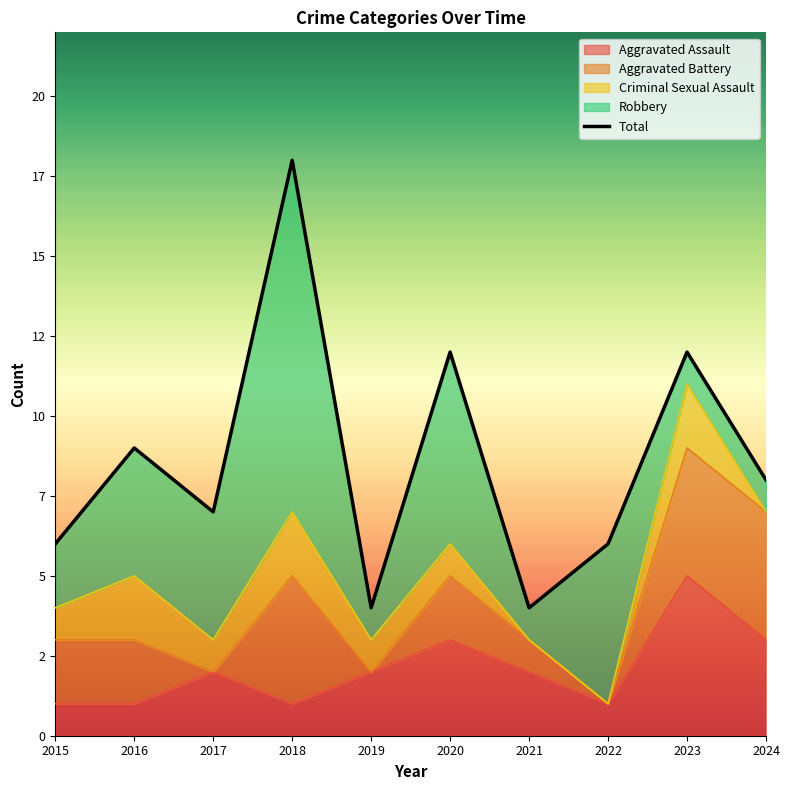

Reading right to left, what are all the values shown in this chart?

8	12	6	4	12	4	18	7	9	6